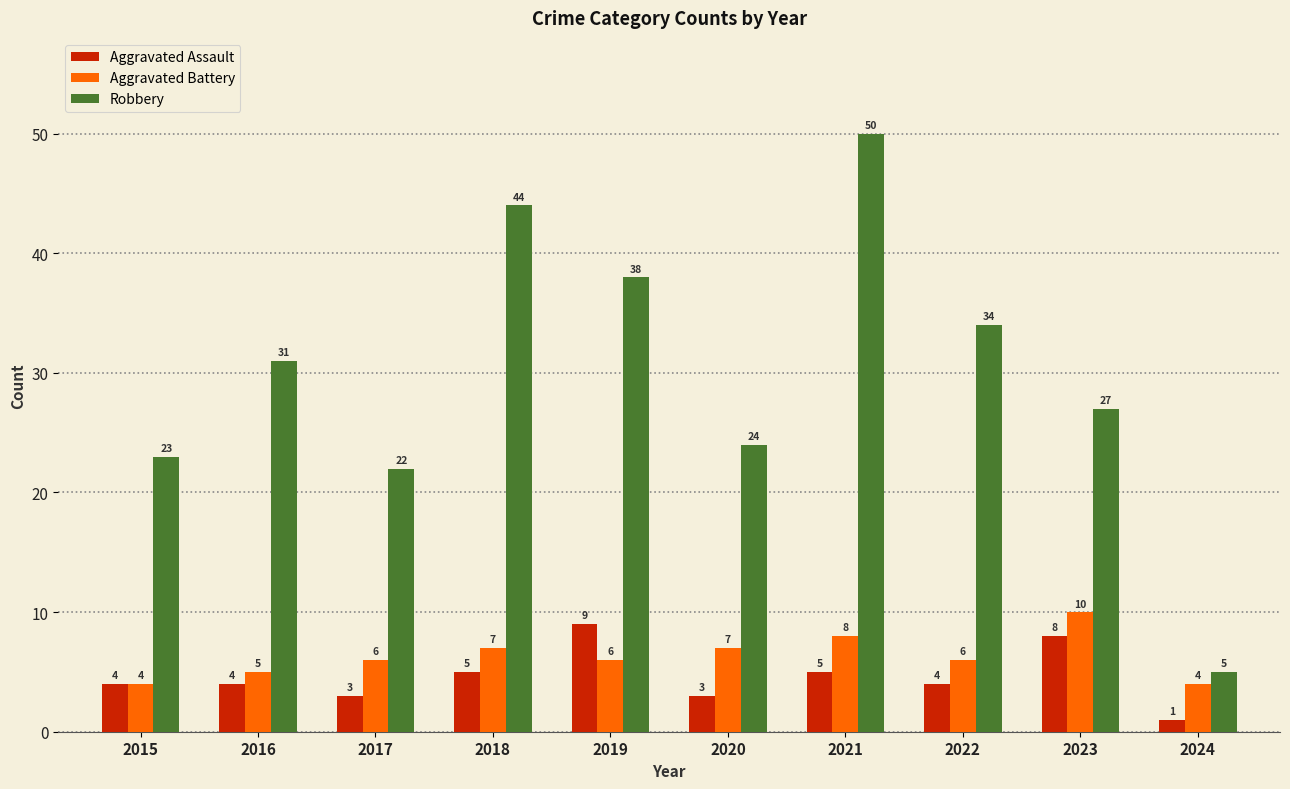

What is the value of the Aggravated Battery bar at the 2nd from the left?

5